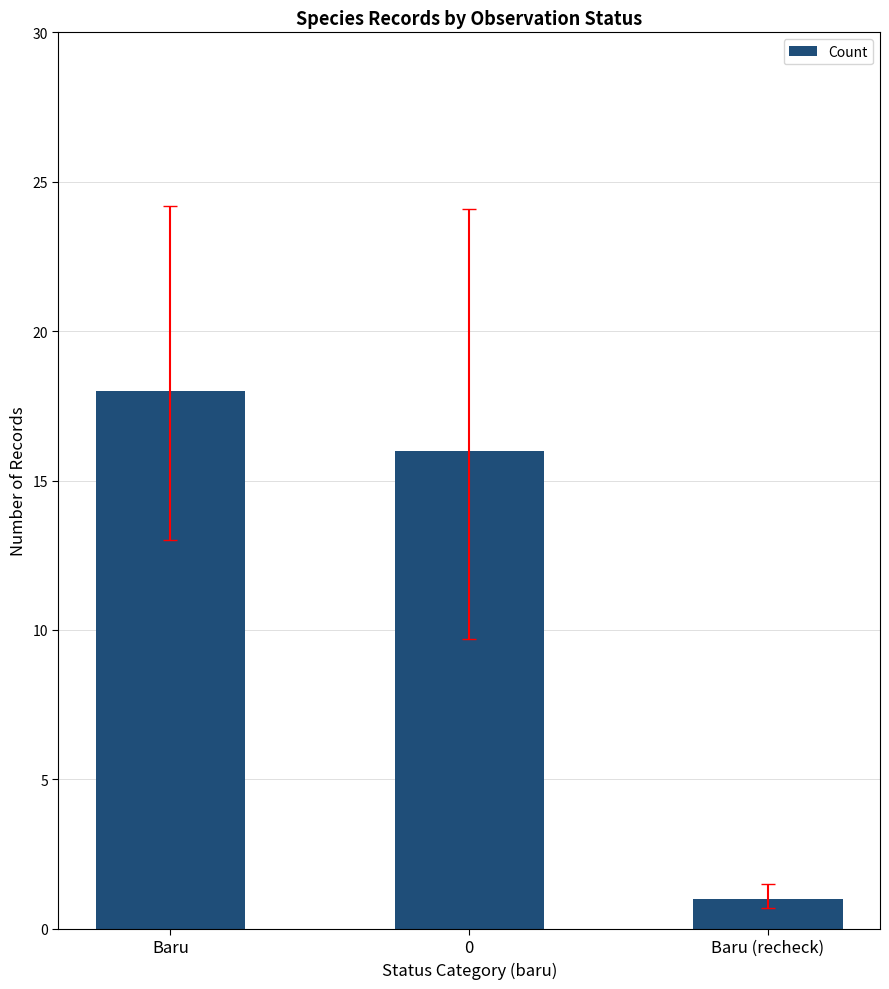

List the labels in order of value, largest first.

Baru, 0, Baru (recheck)